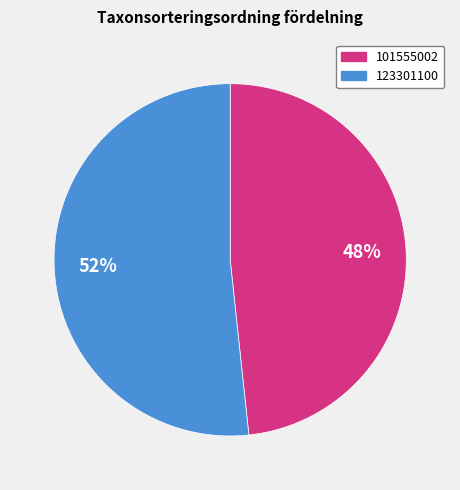

Which slice is the smallest?

101555002